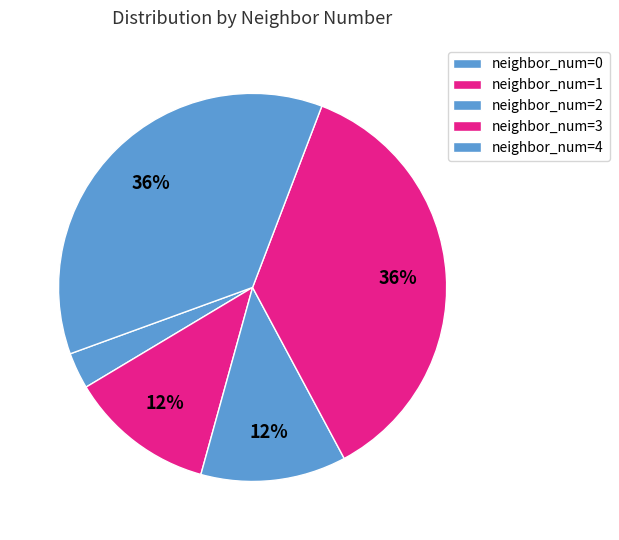

Count the number of slices in the pie.

5